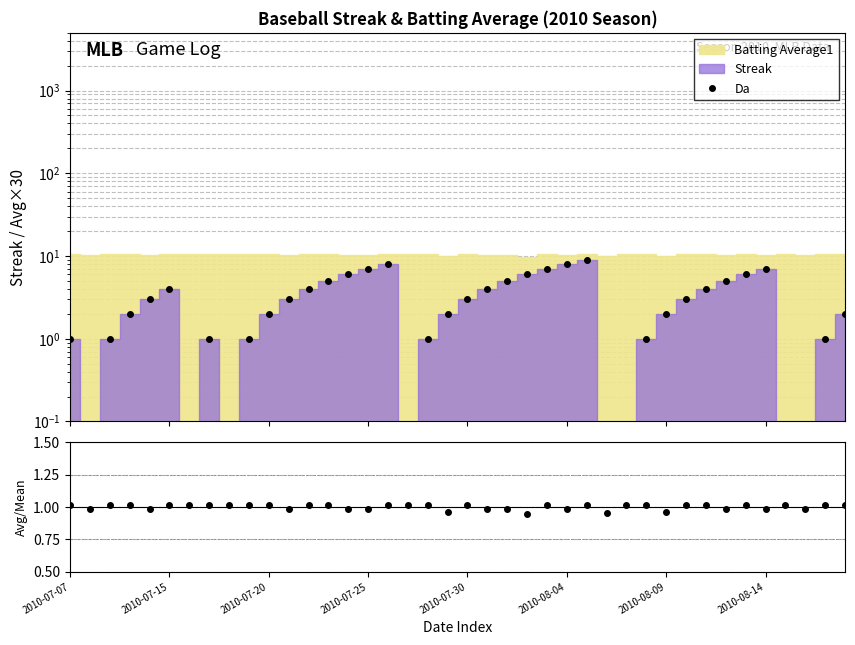

Does the chart have visible grid lines?

Yes